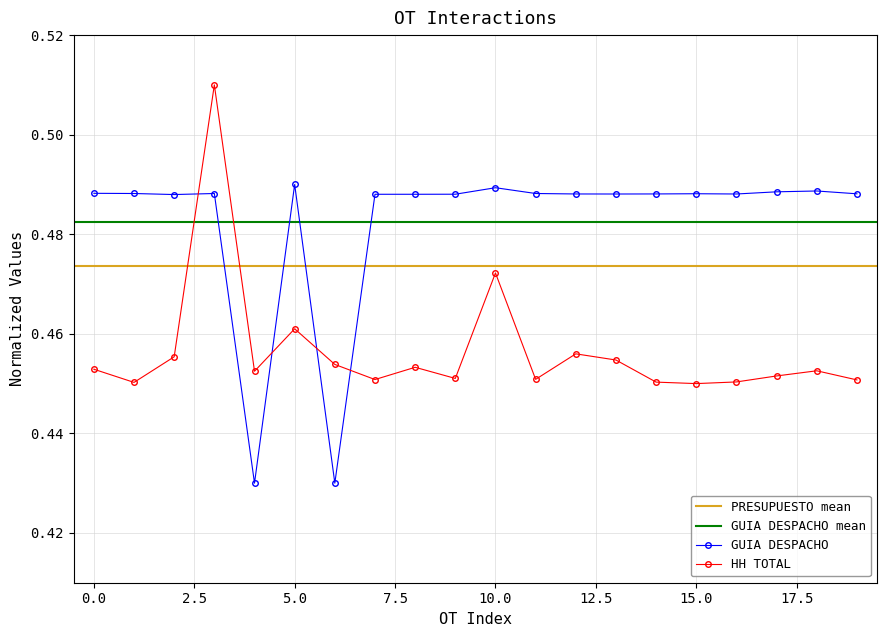

What is the value of the GUIA DESPACHO point at the 11th from the left?

0.5